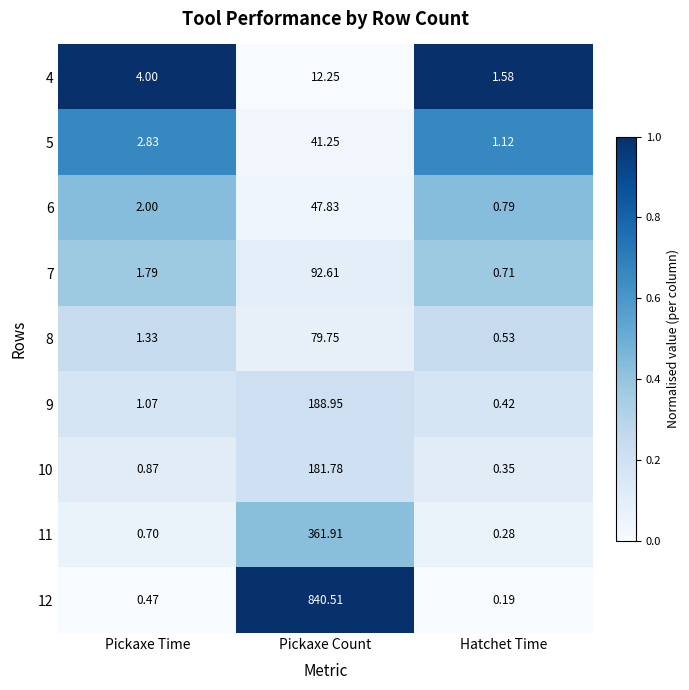

Count the number of categories in the chart.

3